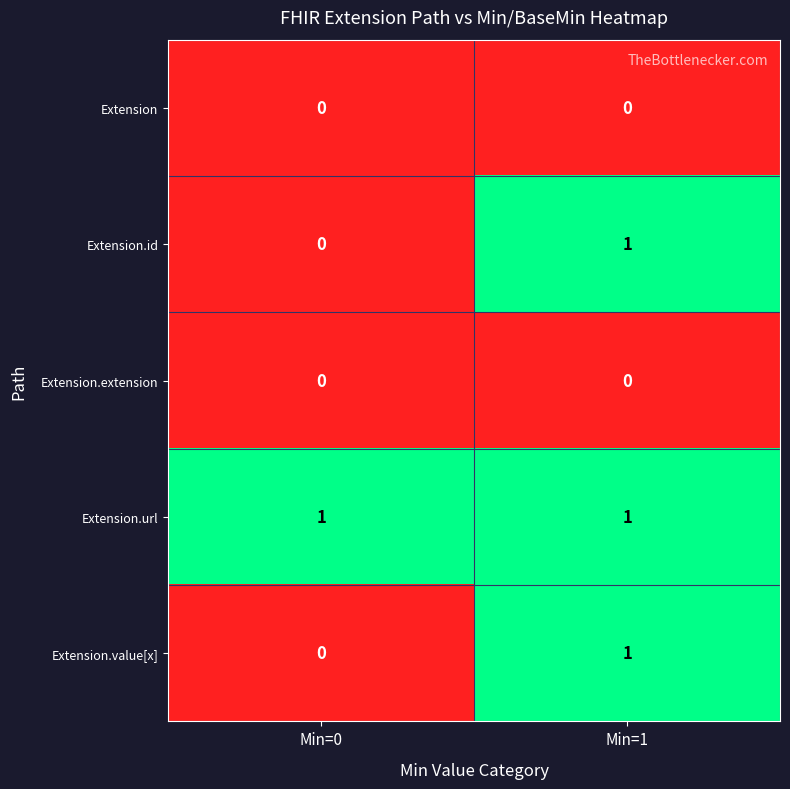

At which label is Extension.id closest to 0?

Min=0